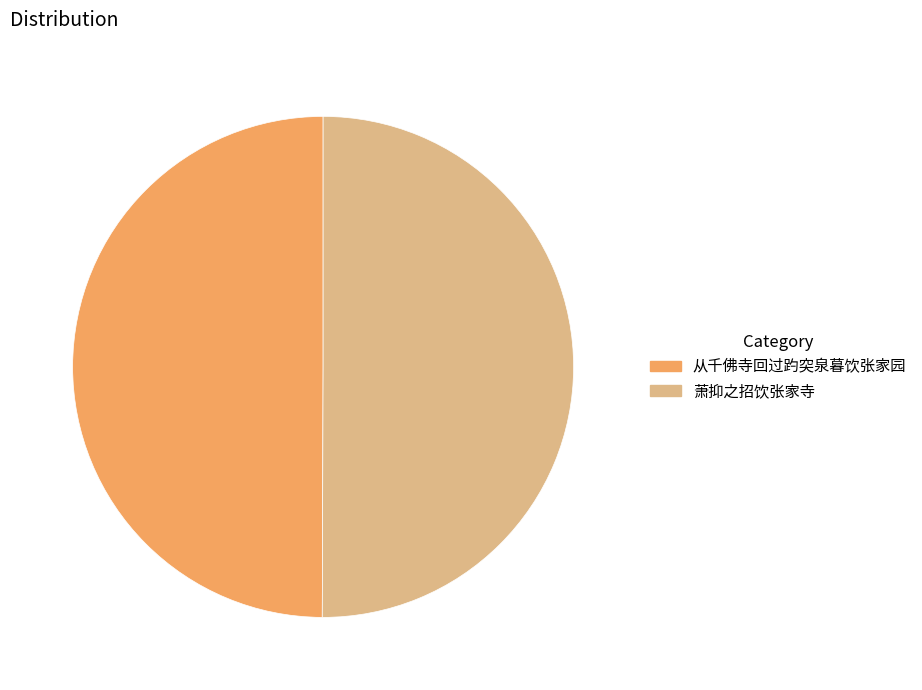

Approximately how many times larger is the value at 萧抑之招饮张家寺 compared to 从千佛寺回过趵突泉暮饮张家园?

1.0